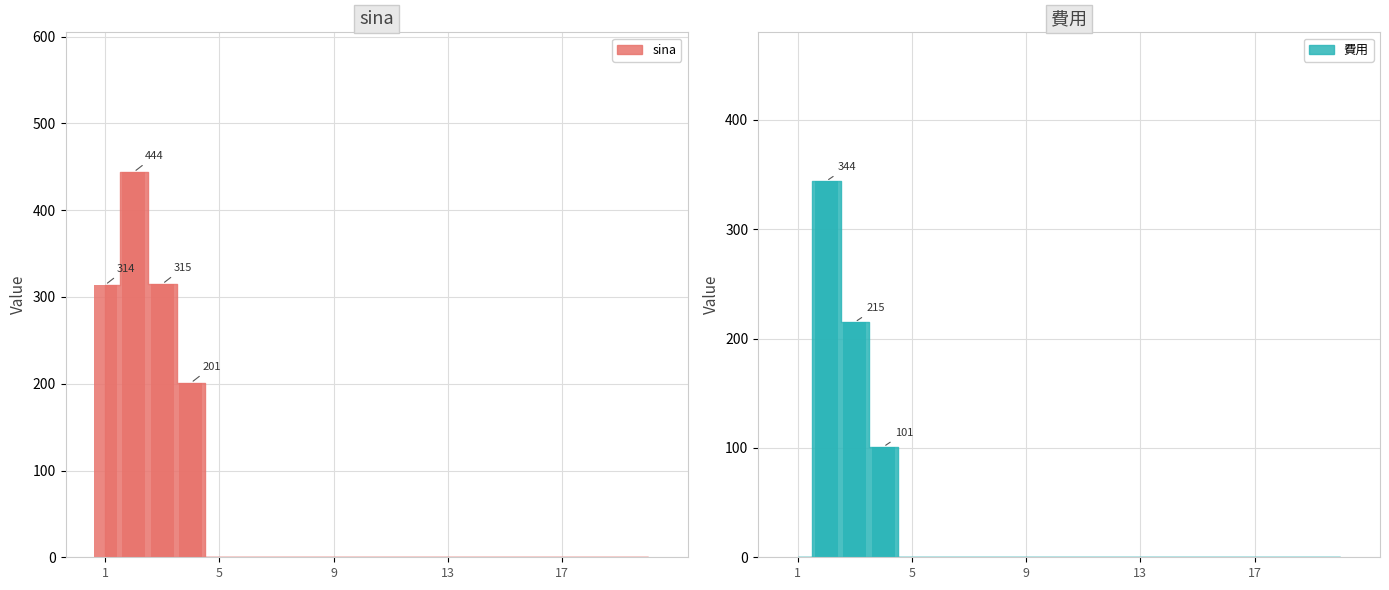

What is the average value of the sina series?

64